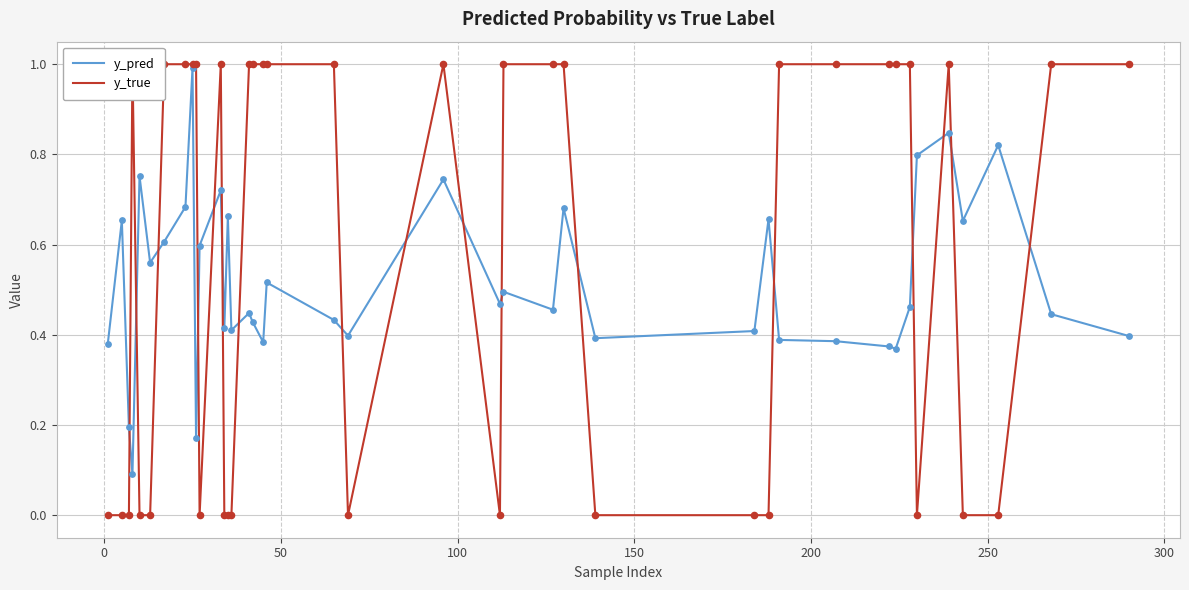

Which series has the widest spread of Y values?

y_true